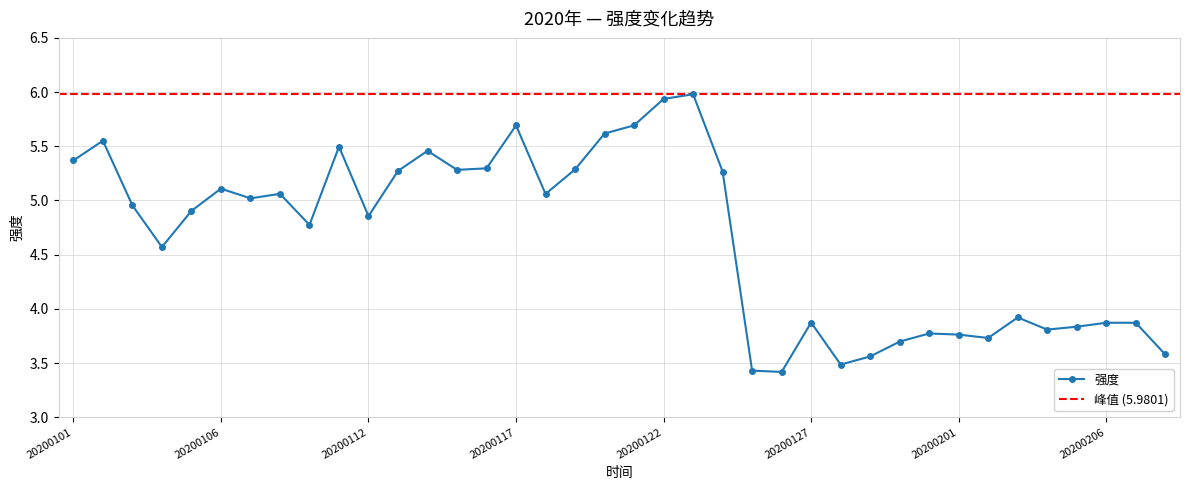

Reading left to right, extract all data points from this chart.

20200101=5.4	20200102=5.6	20200103=5.0	20200104=4.6	20200105=4.9	20200106=5.1	20200107=5.0	20200109=5.1	20200110=4.8	20200111=5.5	20200112=4.9	20200113=5.3	20200114=5.5	20200115=5.3	20200116=5.3	20200117=5.7	20200118=5.1	20200119=5.3	20200120=5.6	20200121=5.7	20200122=5.9	20200123=6.0	20200124=5.3	20200125=3.4	20200126=3.4	20200127=3.9	20200128=3.5	20200129=3.6	20200130=3.7	20200131=3.8	20200201=3.8	20200202=3.7	20200203=3.9	20200204=3.8	20200205=3.8	20200206=3.9	20200207=3.9	20200208=3.6